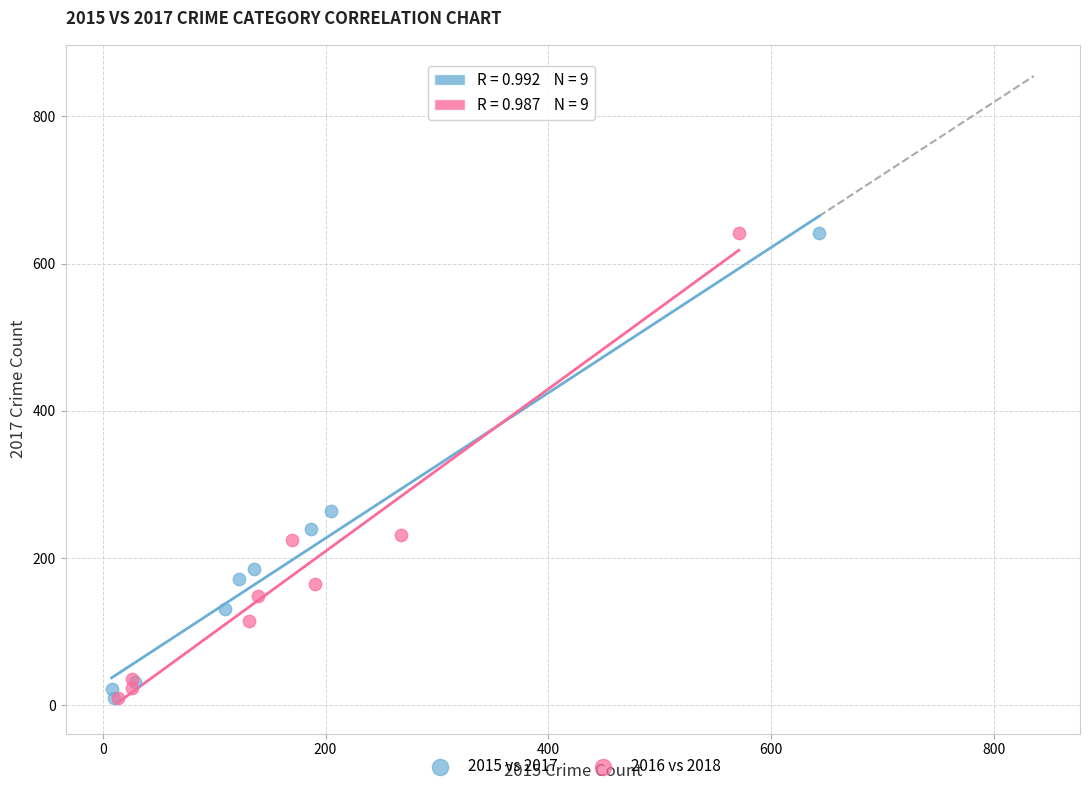

Which series has the largest Y range (max minus min)?

2016 vs 2018